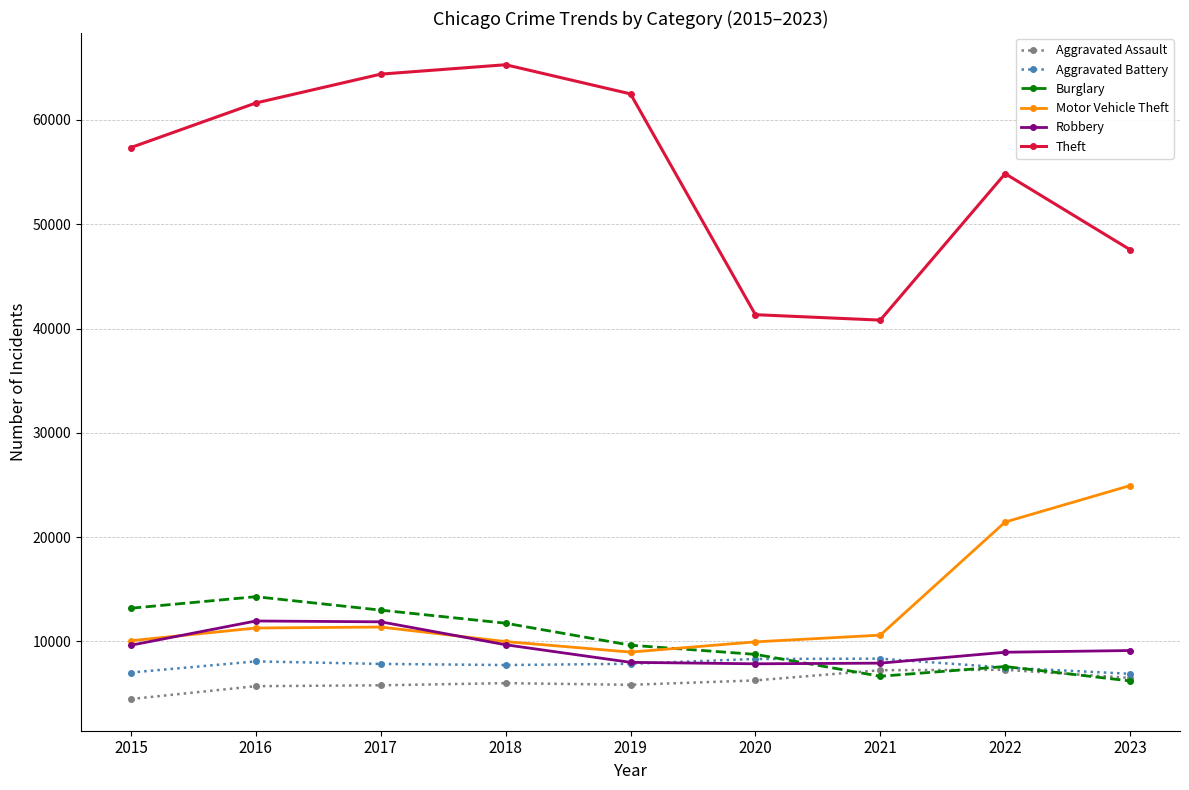

Where is the first local minimum for Burglary?

2021